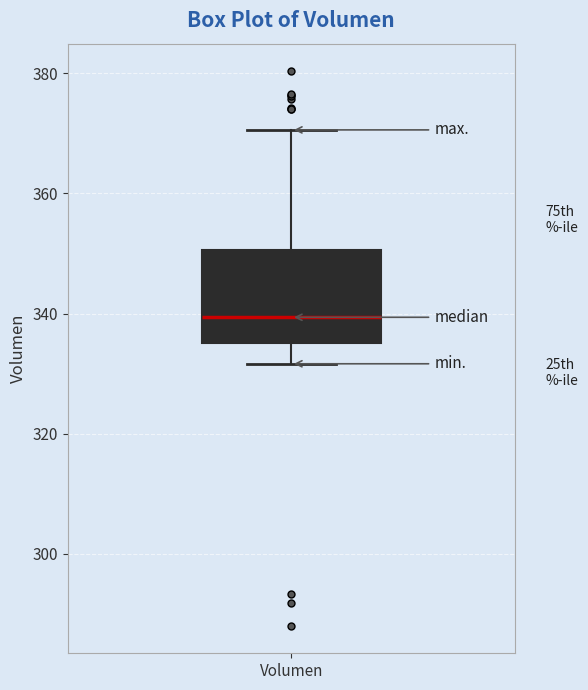

Where is the upper edge of the box for Volumen on the y-axis? The values are not printed on the chart, so give them approximately, as read against the axis.

350